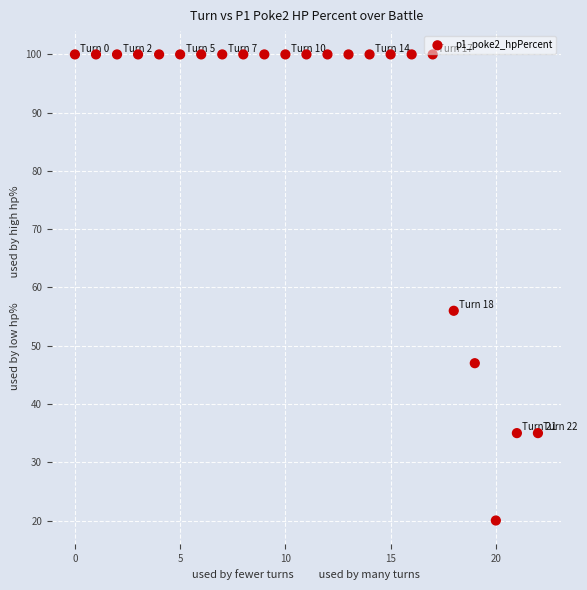

What is the range of Y values (max minus min)?

80